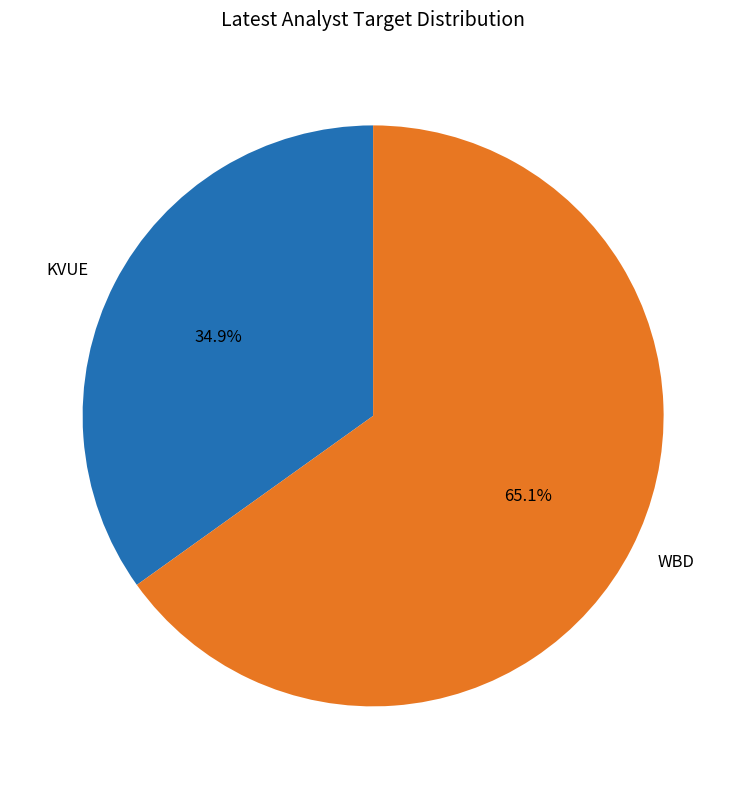

How much of the chart is everything except WBD?

34.9%